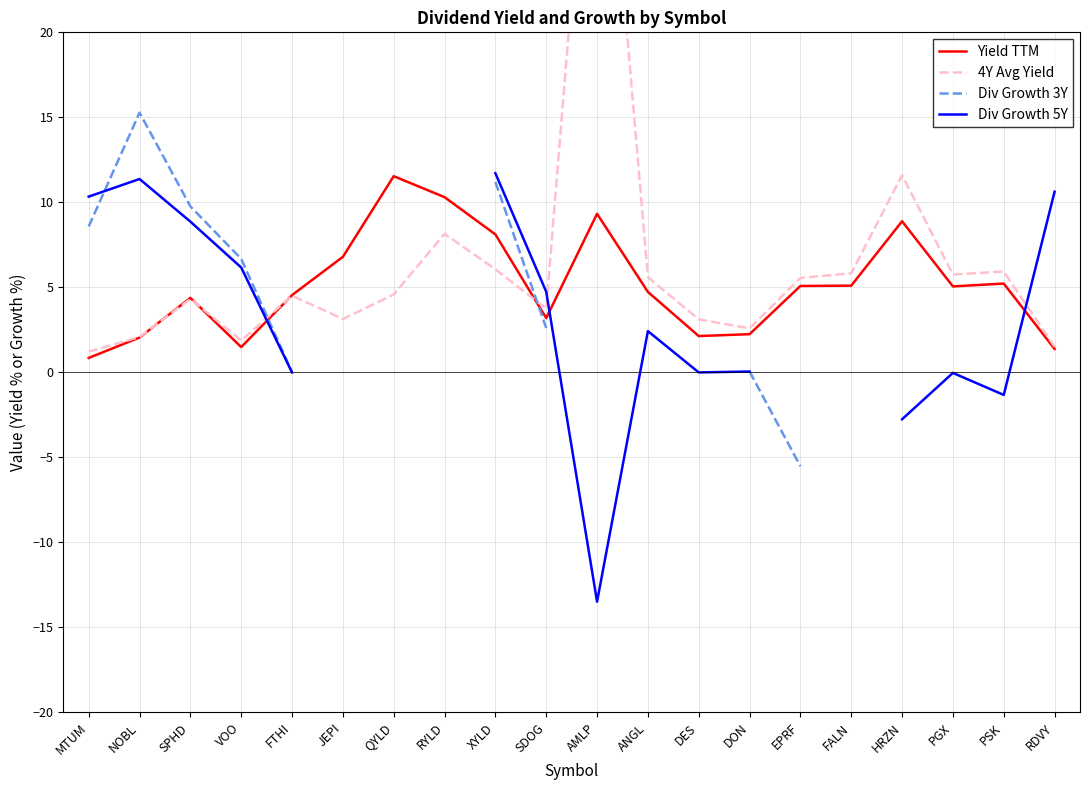

The Yield TTM series shows 5.1 at PGX. True or false?

True